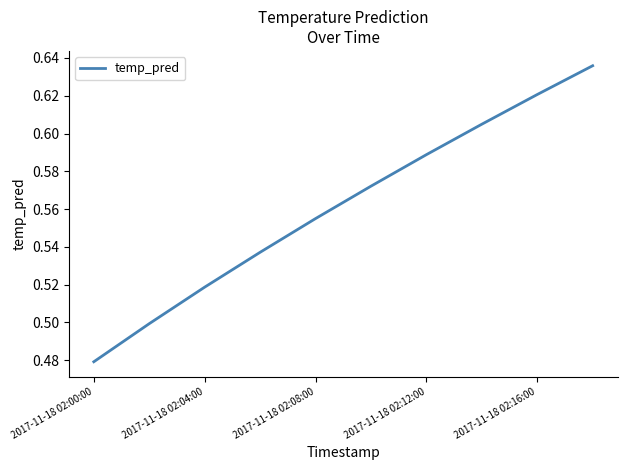

Which has a higher value, 2017-11-18 02:16:00 or 2017-11-18 02:04:00?

2017-11-18 02:16:00